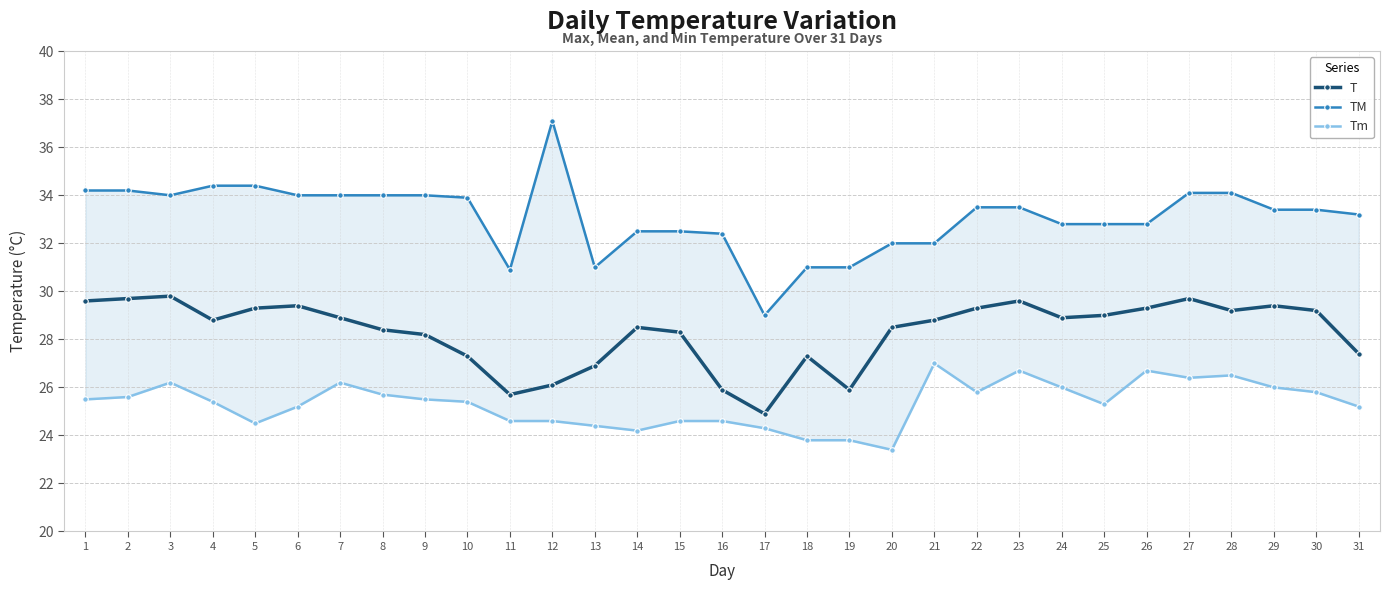

Rank the series at 28 from lowest to highest value.

Tm, T, TM